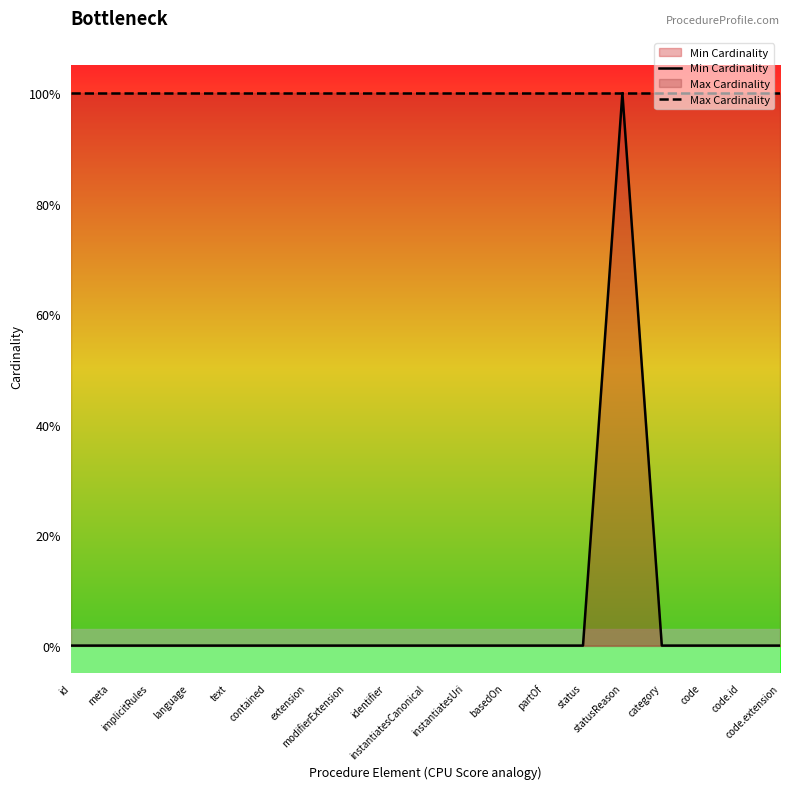

True or false: Max Cardinality has a value of 1 at implicitRules.

False